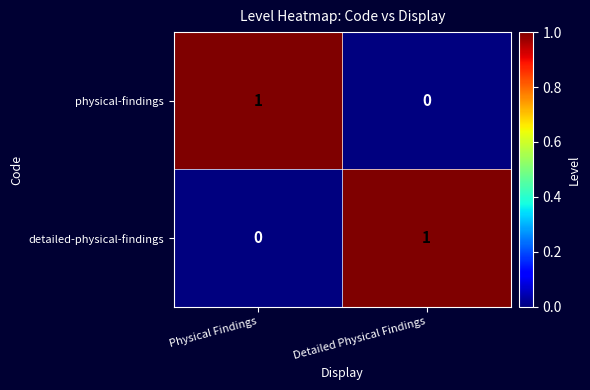

At which label is physical-findings closest to 0?

Detailed Physical Findings